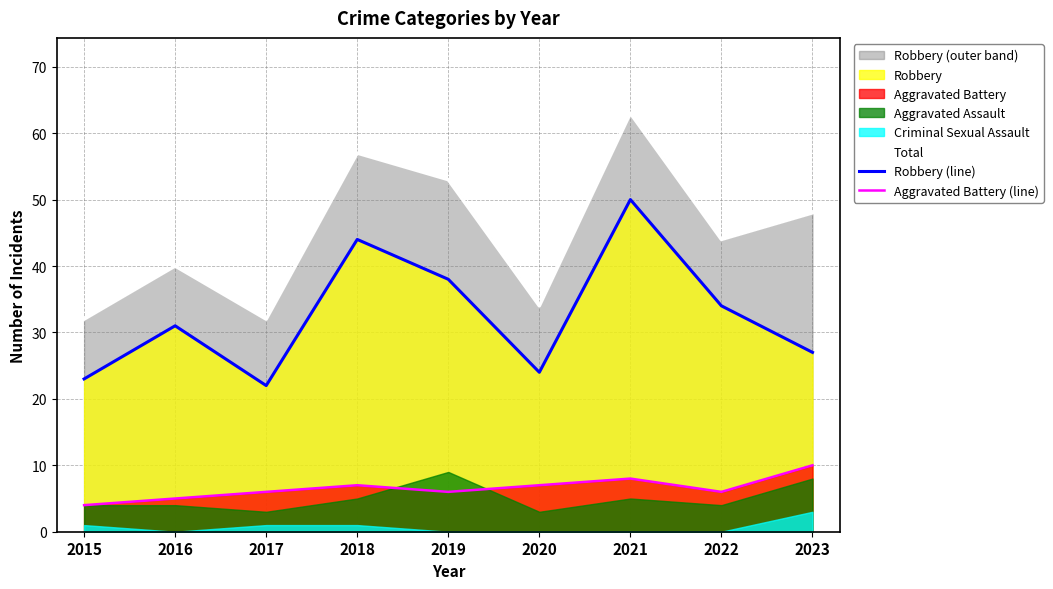

Which series has the widest spread of values?

Total